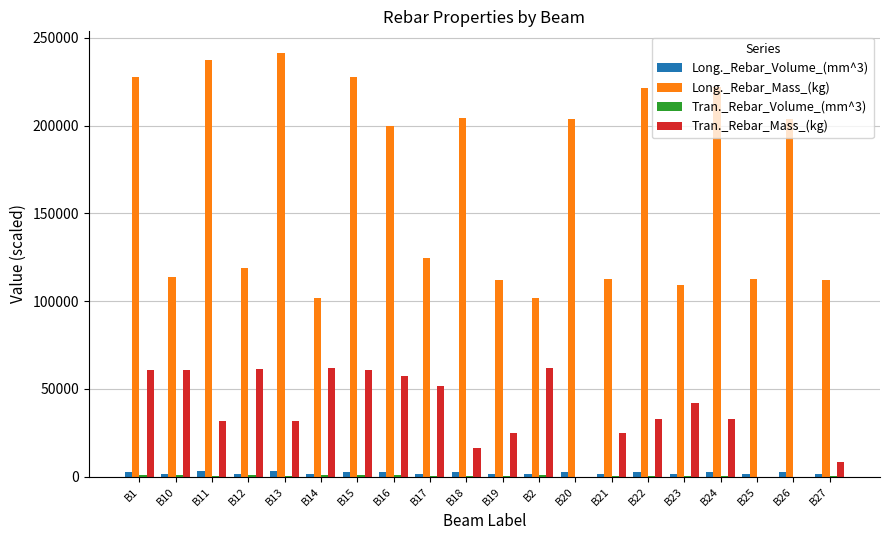

At which label is Long._Rebar_Mass_(kg) closest to 171650?

B16